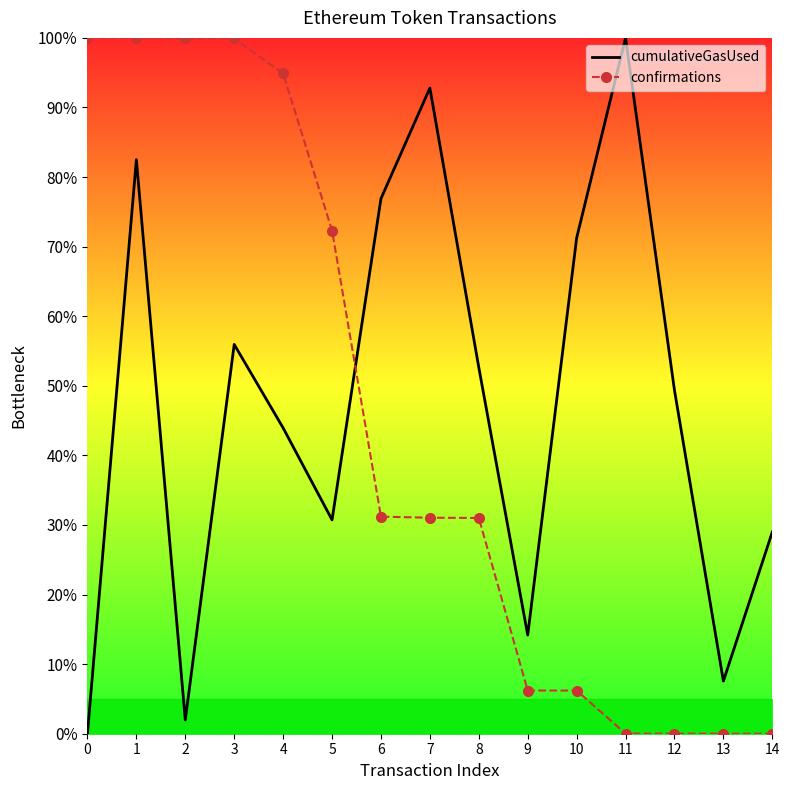

List the labels in order of cumulativeGasUsed value, smallest first.

0, 2, 13, 9, 14, 5, 4, 12, 8, 3, 10, 6, 1, 7, 11